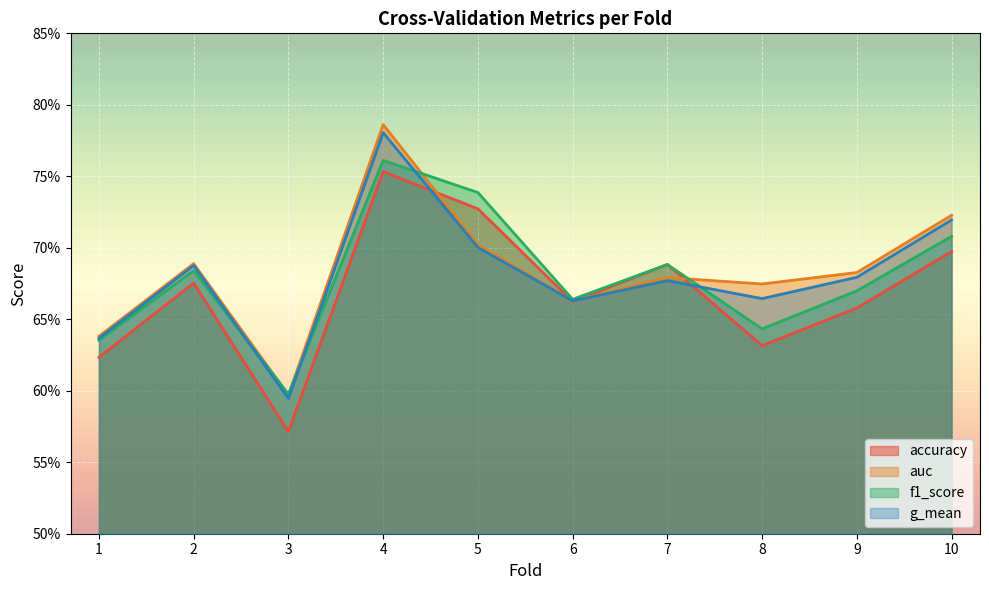

How many f1_score values are between 0 and 1?

10